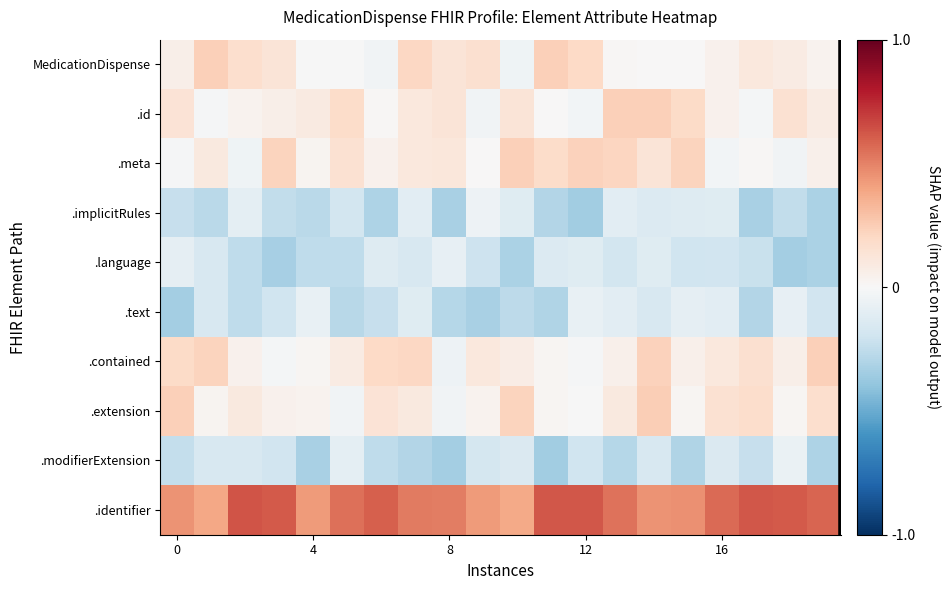

How many distinct data groups are displayed?

10